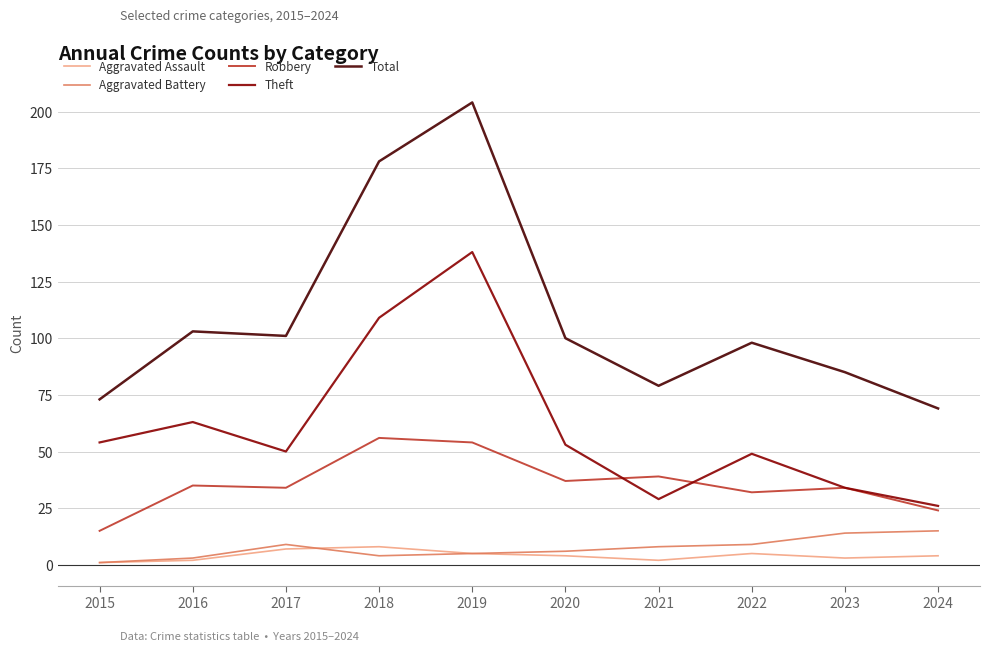

What is the greatest value displayed?

204